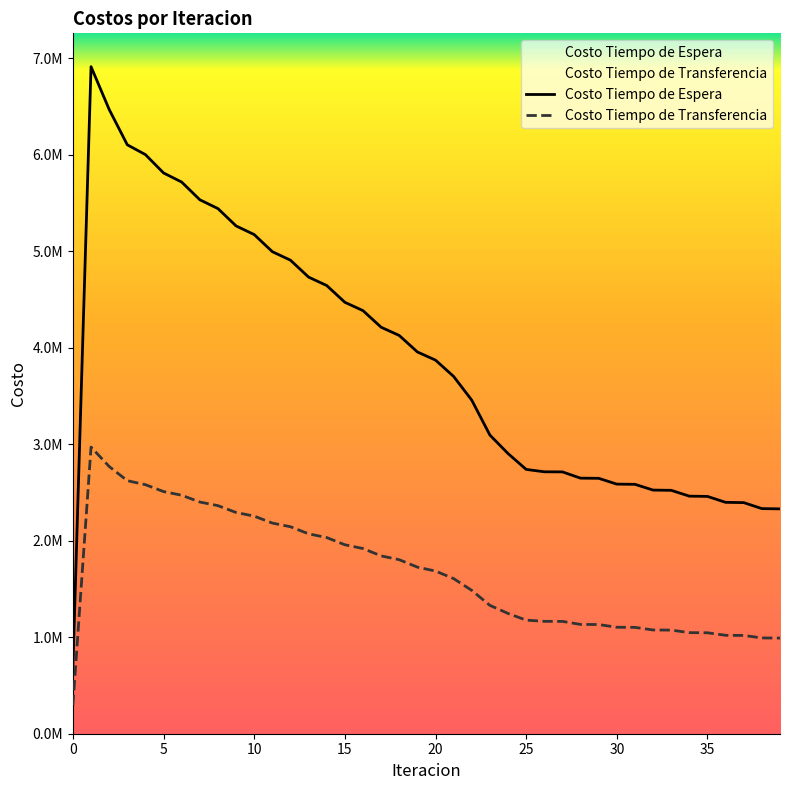

Rank the series by their average value, from highest to lowest.

Costo Tiempo de Espera, Costo Tiempo de Transferencia